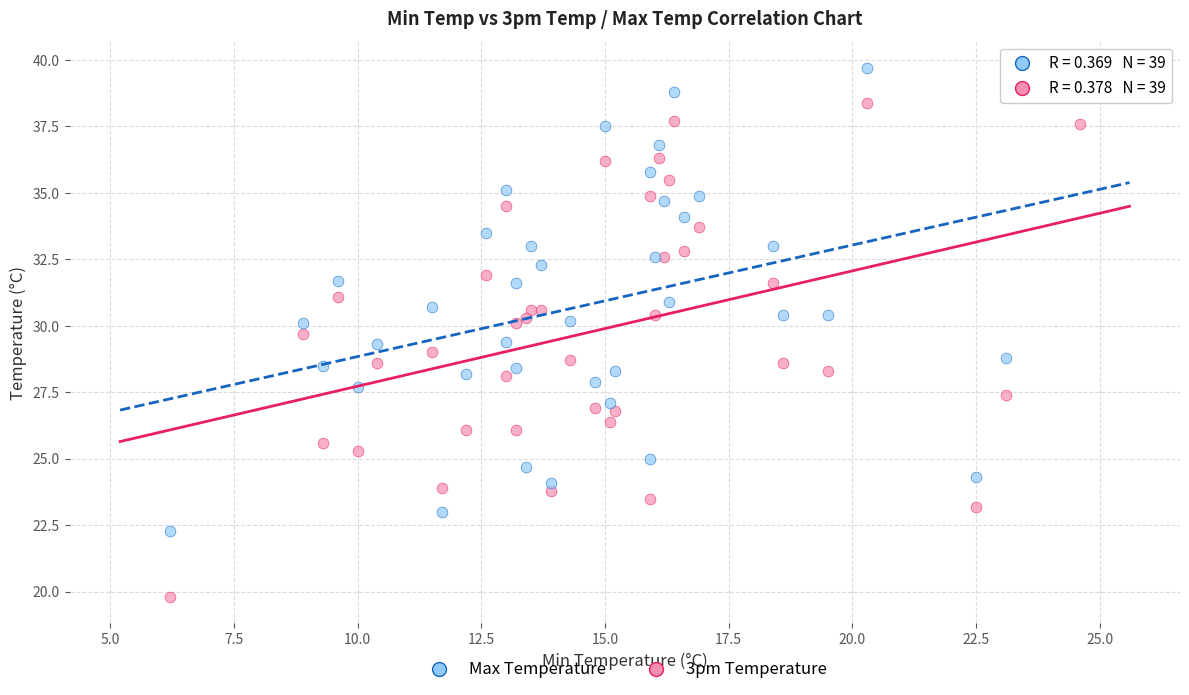

Which series contains the highest Y value?

Max Temperature